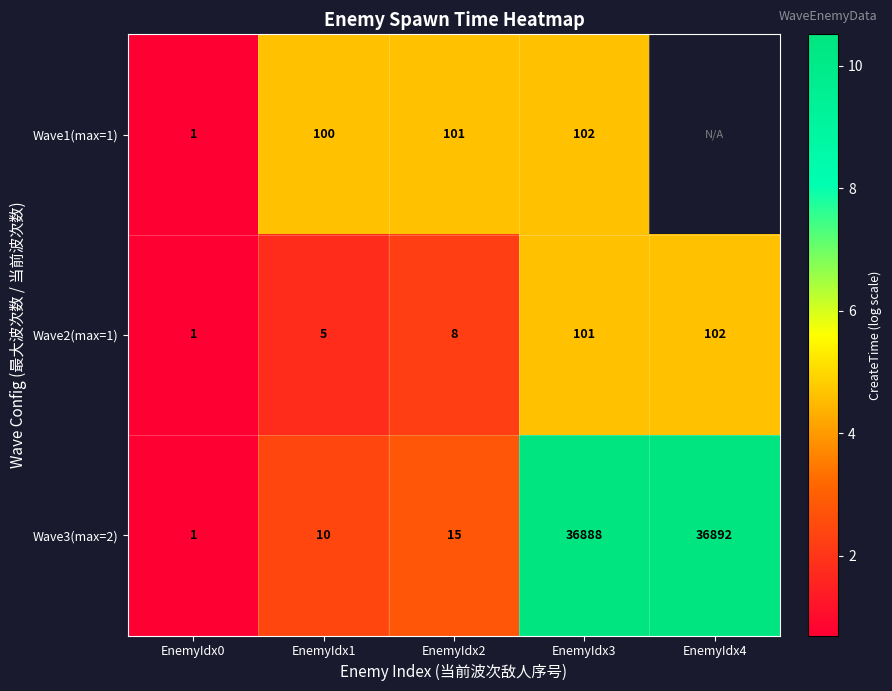

At how many categories does at least one series exceed 2?

4